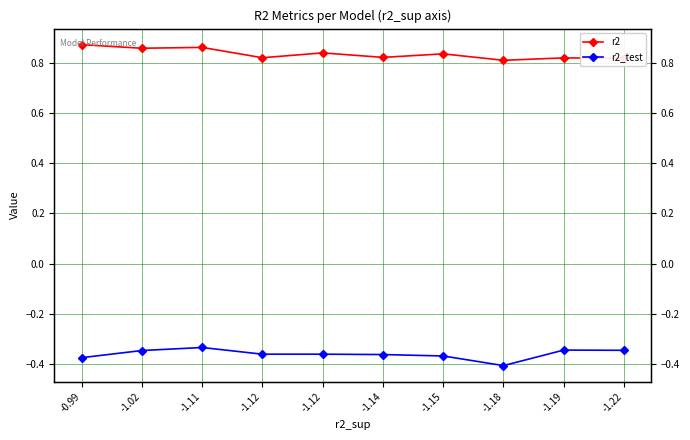

Which has a higher value, -1.15 or -1.14?

-1.15